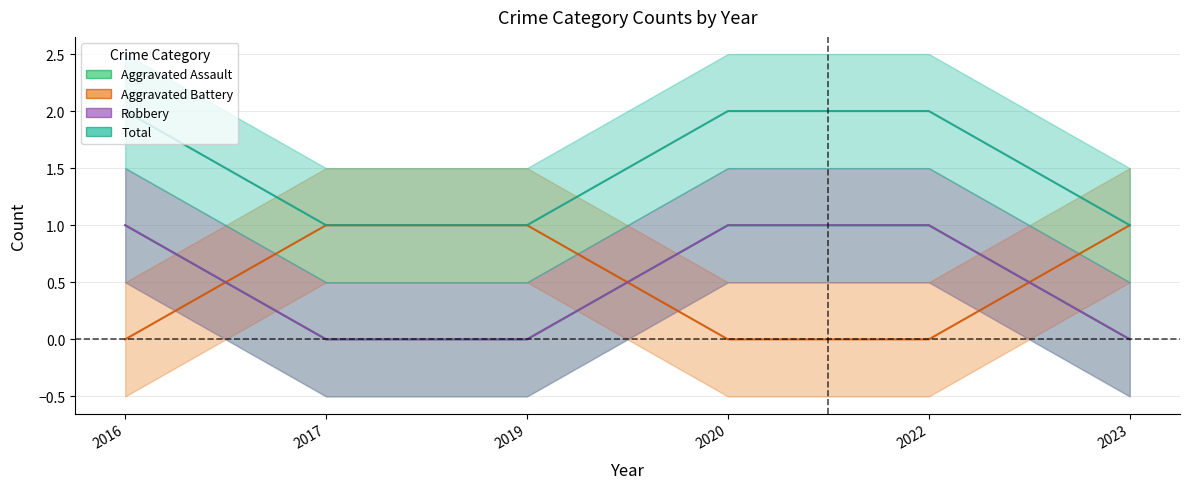

At which label is Robbery closest to 0?

2017